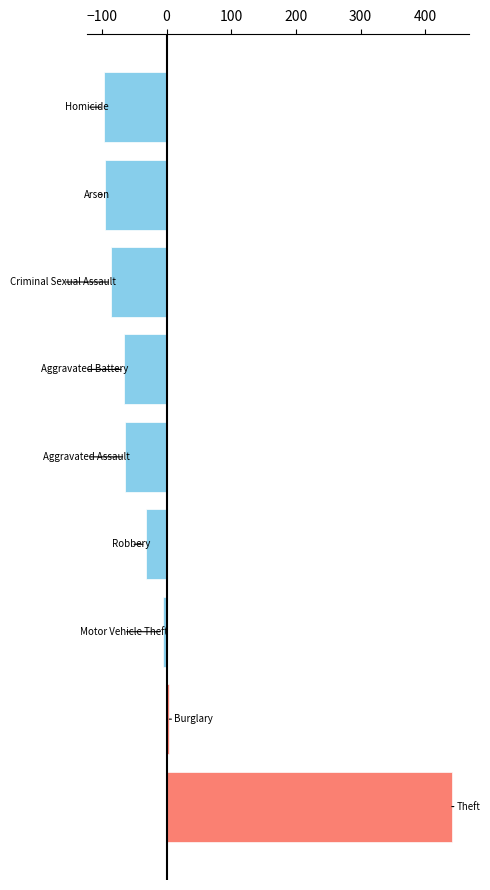

The value at 0 is -1.5. True or false?

False